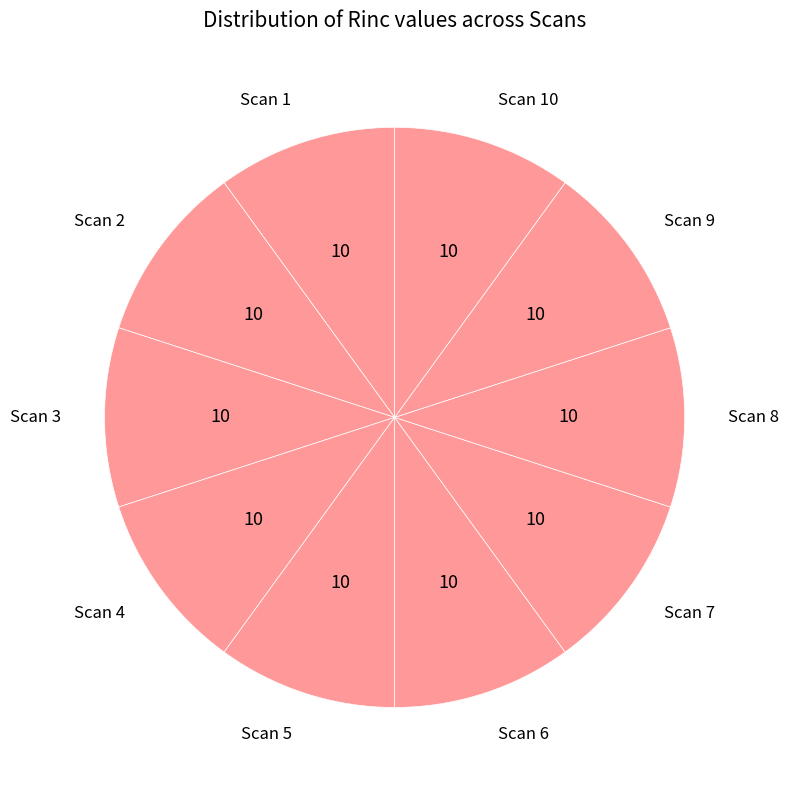

Count the number of slices in the pie.

10